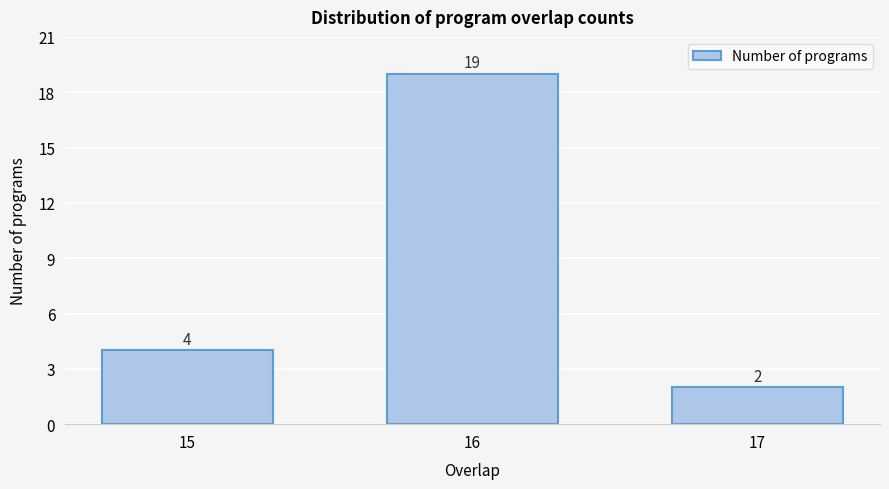

Reading left to right, list all the values displayed in this chart.

15=4	16=19	17=2